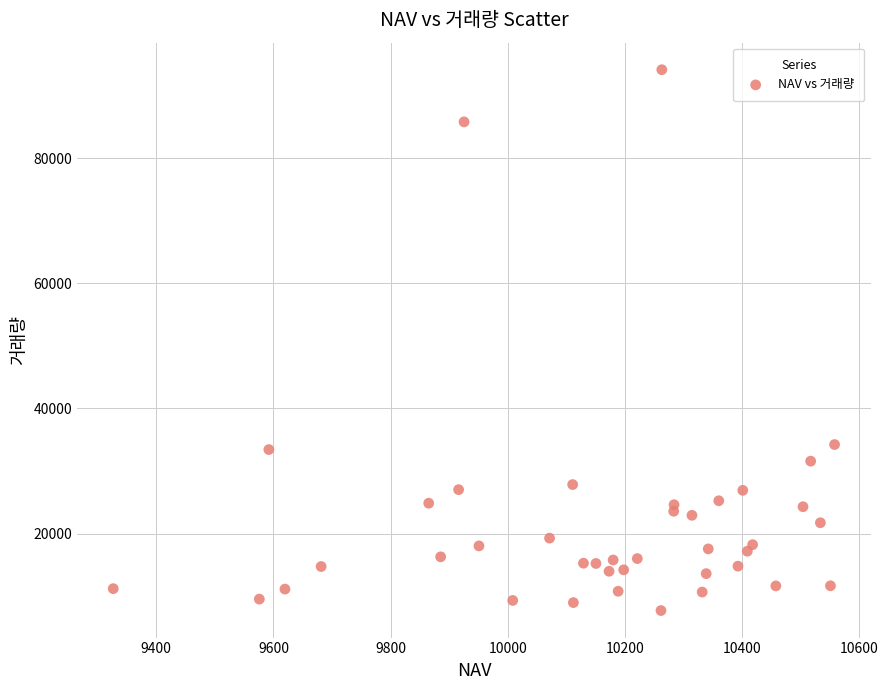

What is the range of Y values (max minus min)?

86506